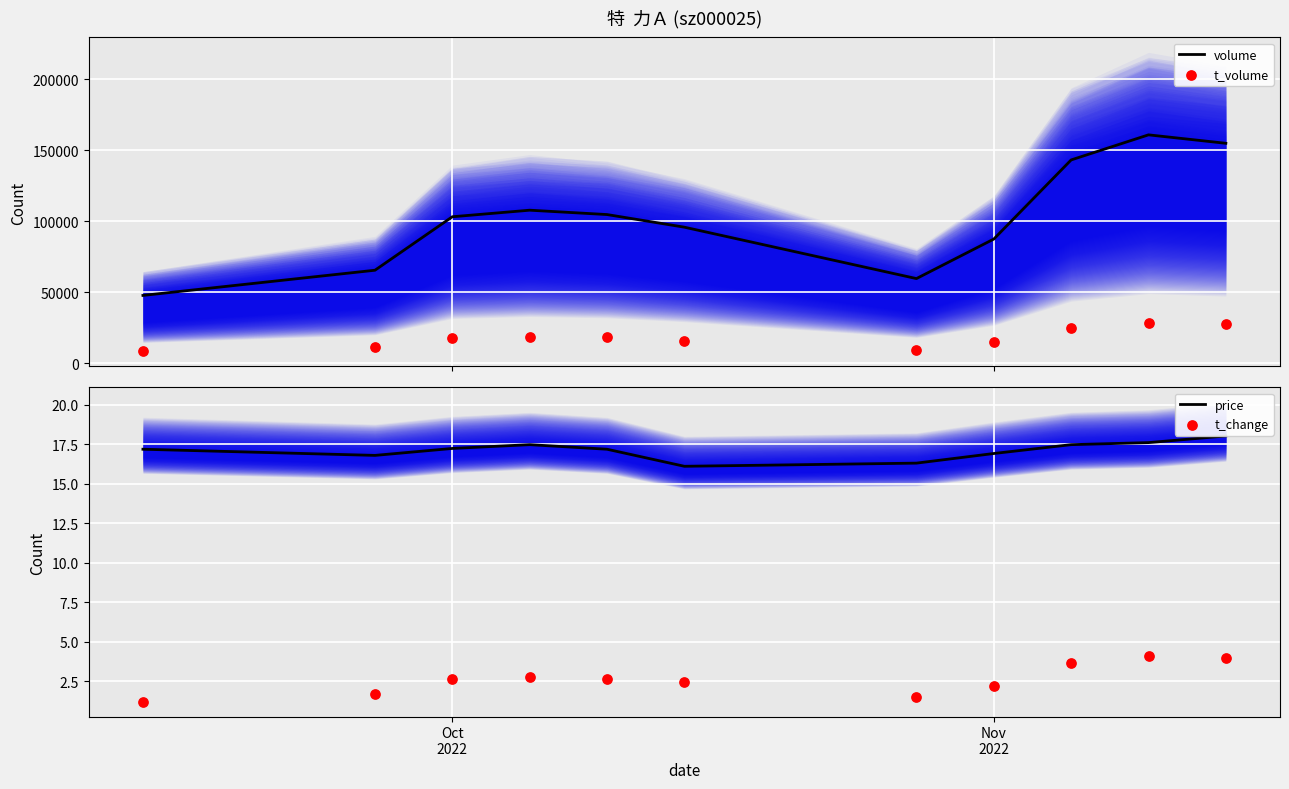

What is the highest value of the volume series?

160698